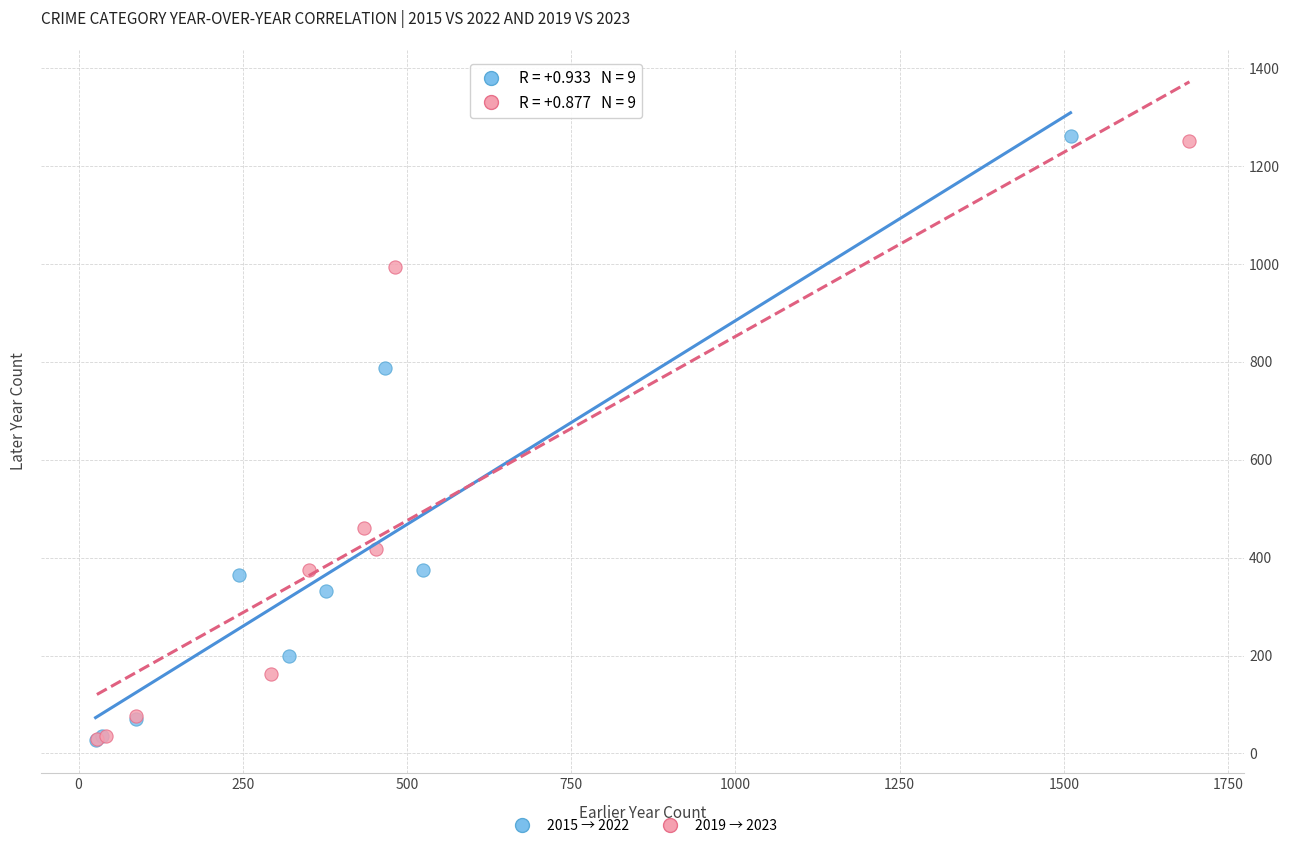

Which series has the widest spread of Y values?

2015 → 2022